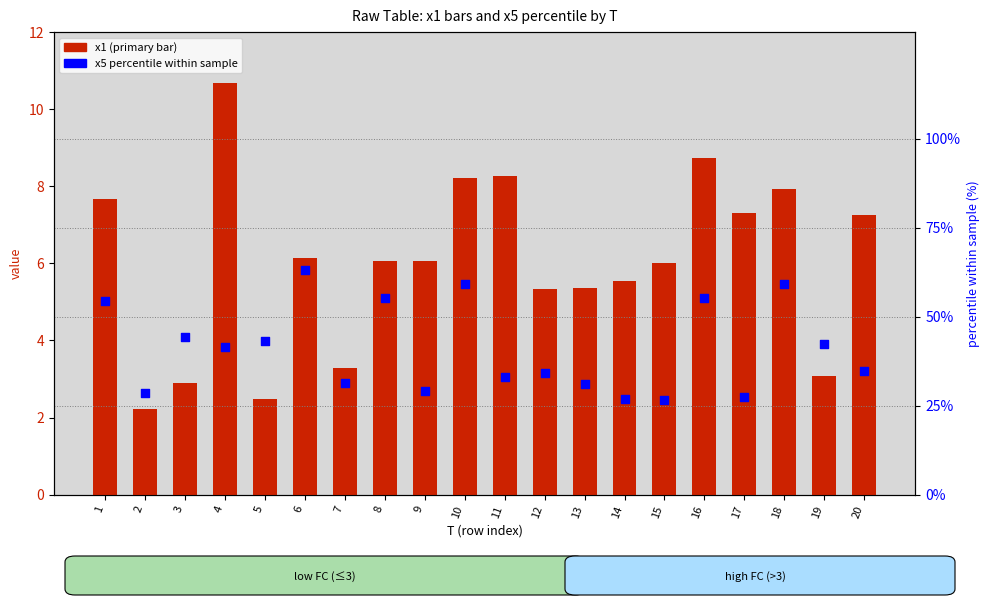

Is the value of x5 percentile at 6 greater than the value of x1 (primary bar) at 18?

Yes